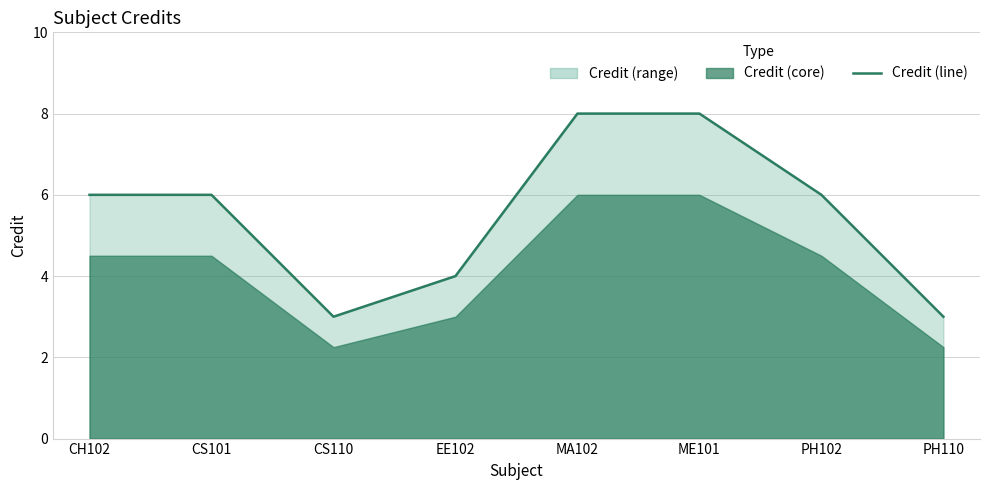

Read the value at PH110.

3